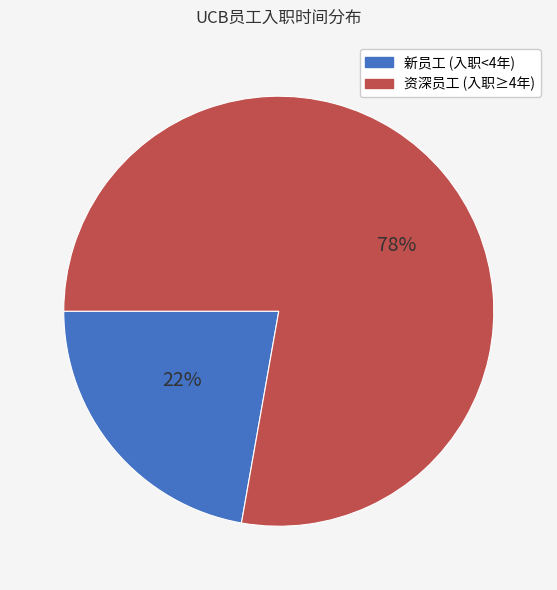

To the nearest percent, what is the average slice percentage?

50%